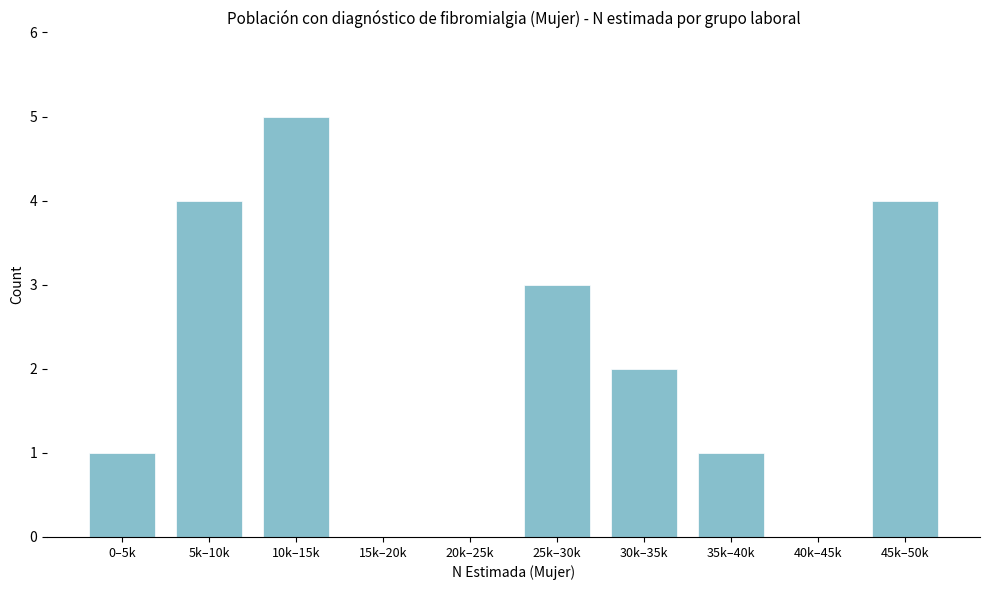

Reading left to right, list all the values displayed in this chart.

0–5k=1	5k–10k=4	10k–15k=5	15k–20k=0	20k–25k=0	25k–30k=3	30k–35k=2	35k–40k=1	40k–45k=0	45k–50k=4